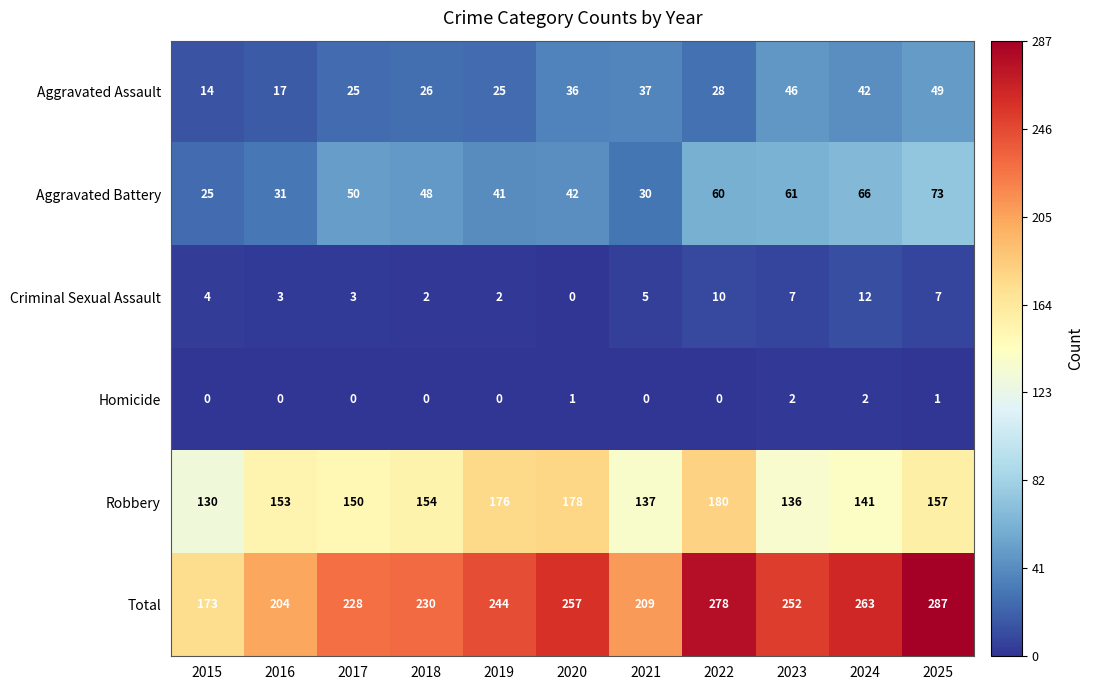

At which label does Robbery reach its minimum?

2015